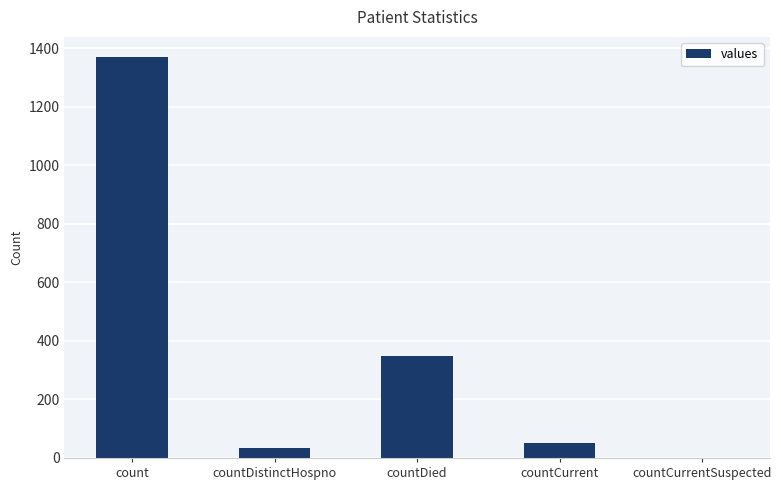

The chart shows a value of 618 at countCurrentSuspected. True or false?

False